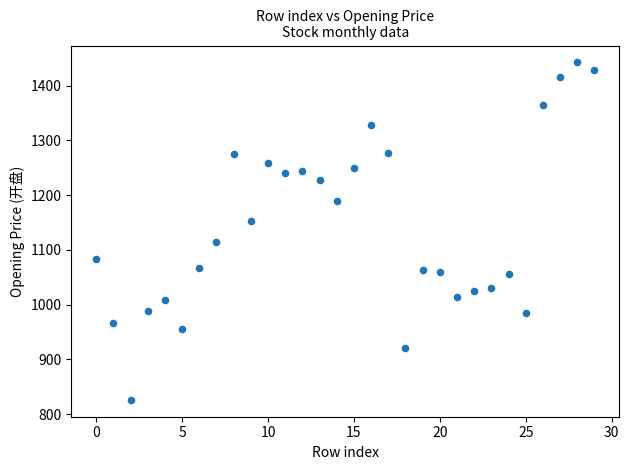

What is the range of Y values (max minus min)?

616.0